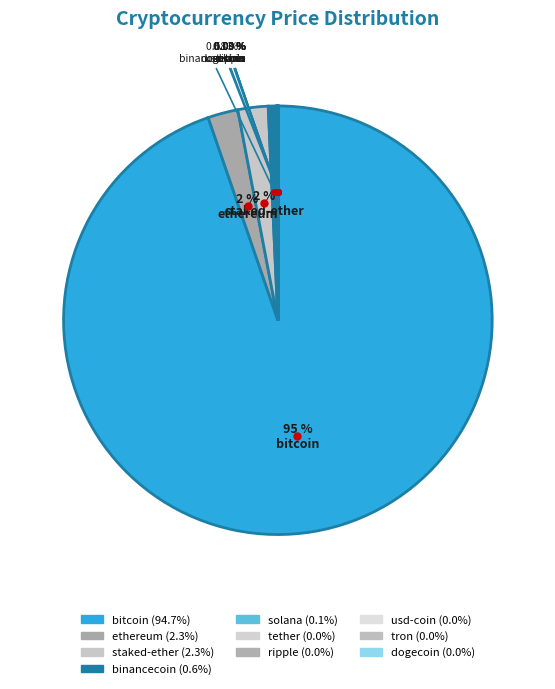

How many slices are in this pie chart?

10